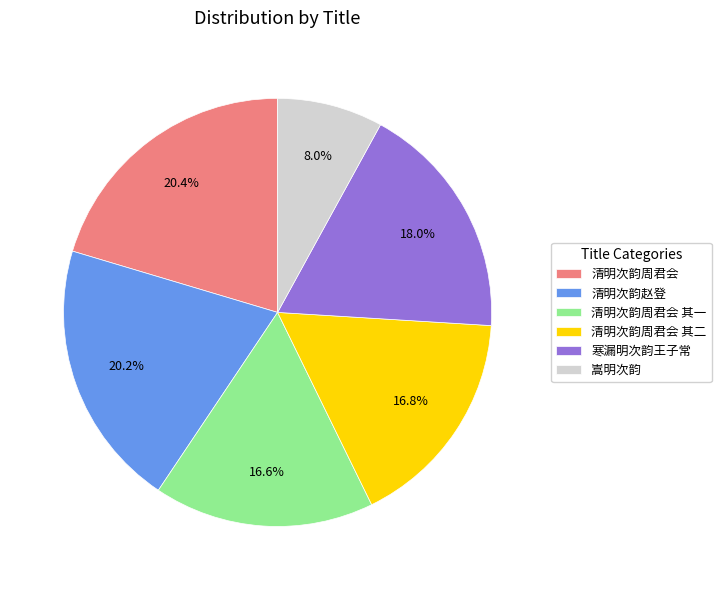

Combined, do 清明次韵周君会 and 嵩明次韵 account for over 50%?

No